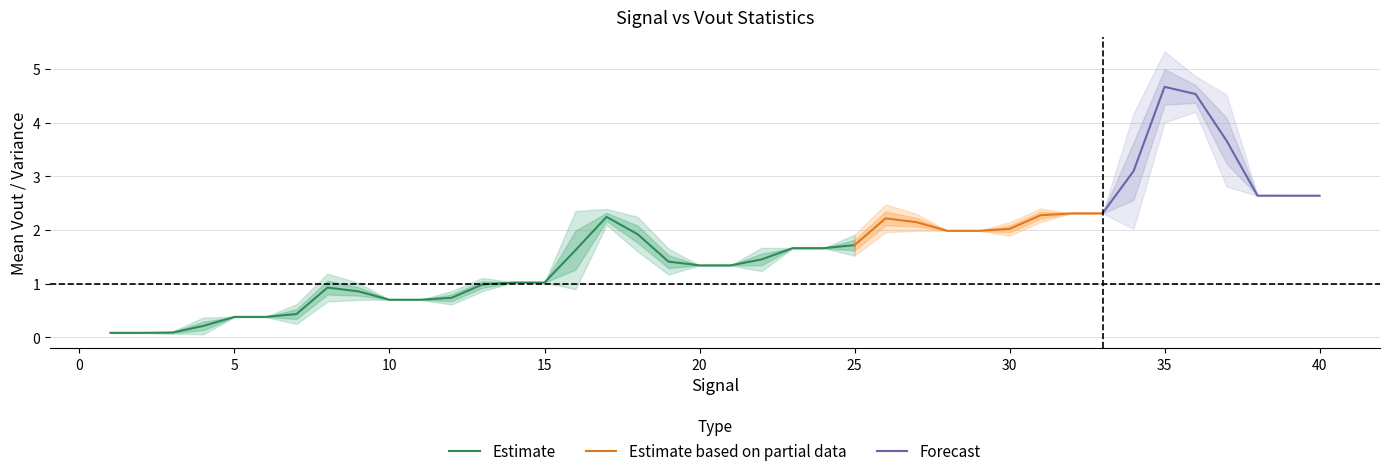

The value of Estimate at 25 is 3.1. True or false?

False